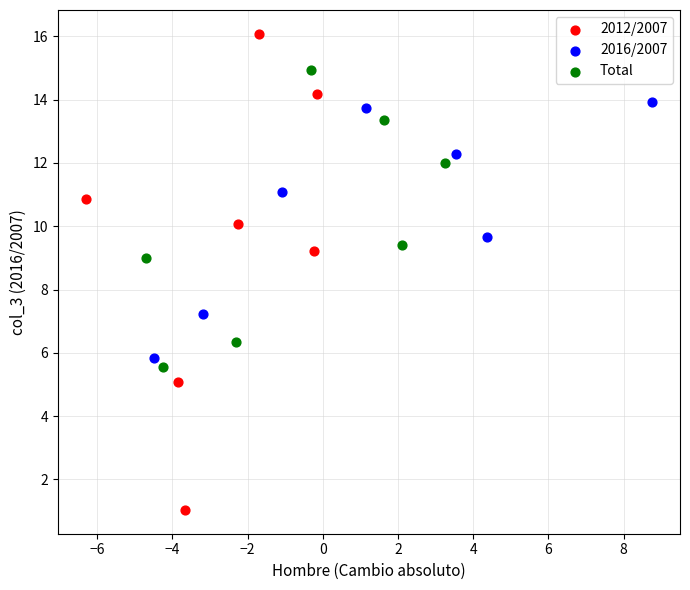

Which series contains the highest Y value?

2012/2007